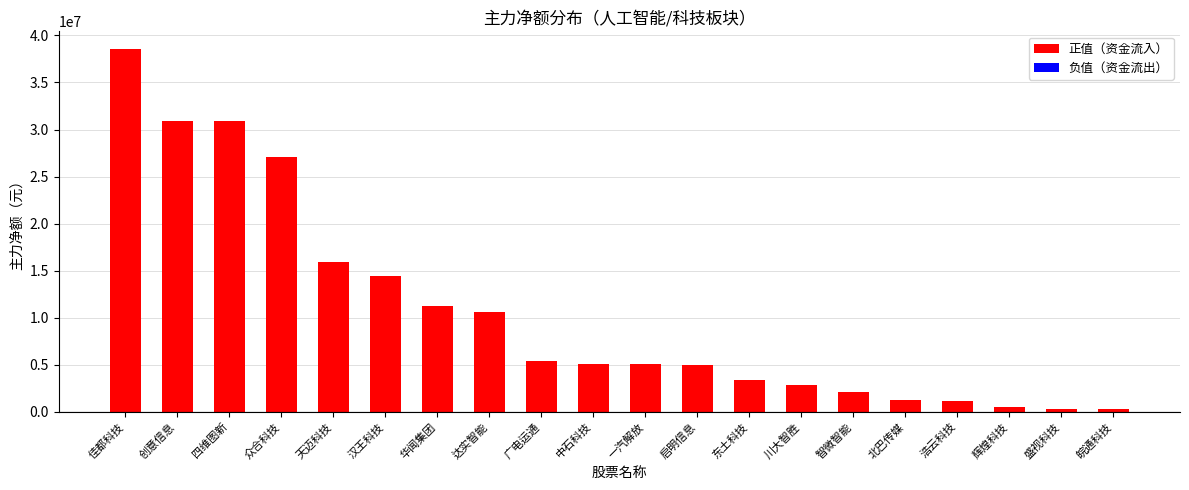

Which category has the highest value across all series?

佳都科技